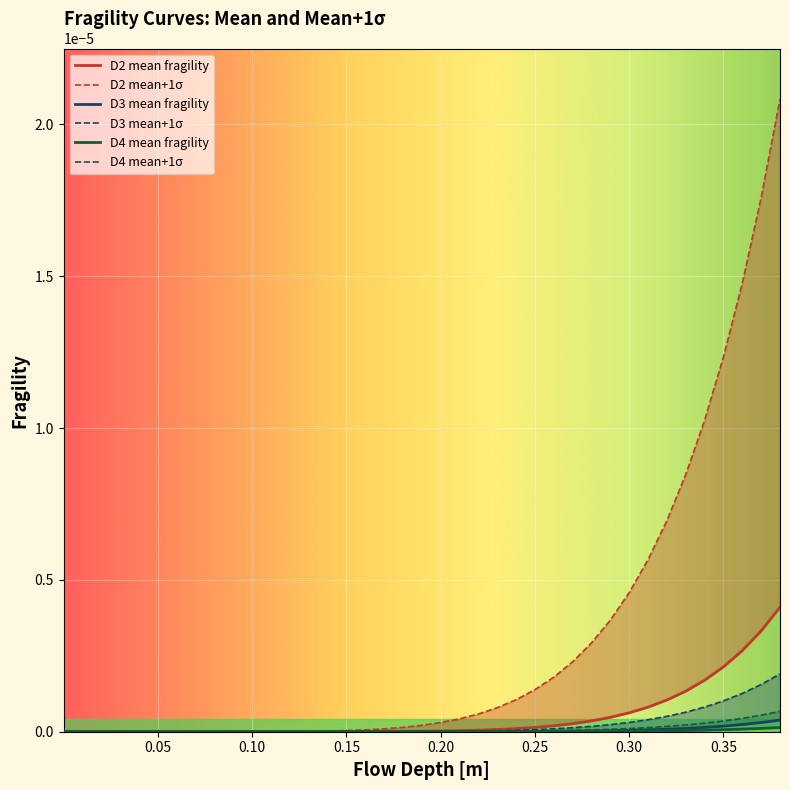

Is it true that mean fragility D3 equals 0.0 at 0.30?

True